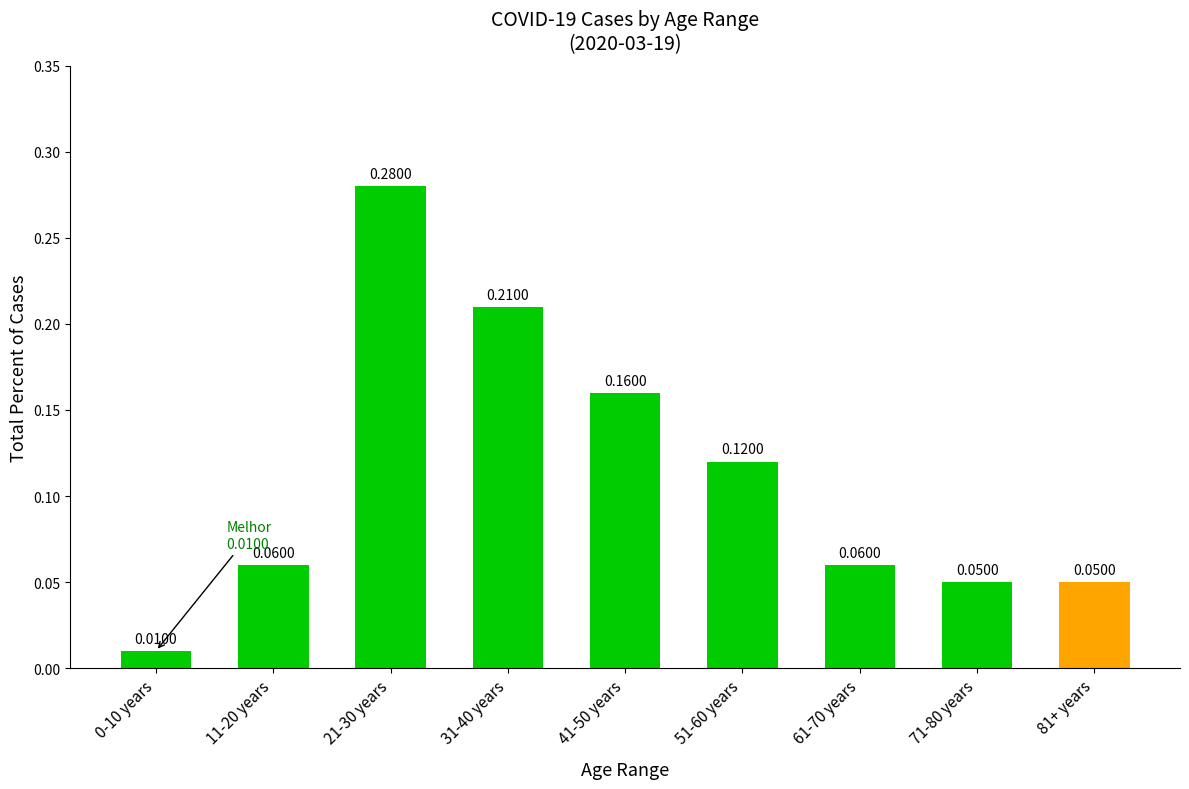

What position from the right is 31-40 years?

6